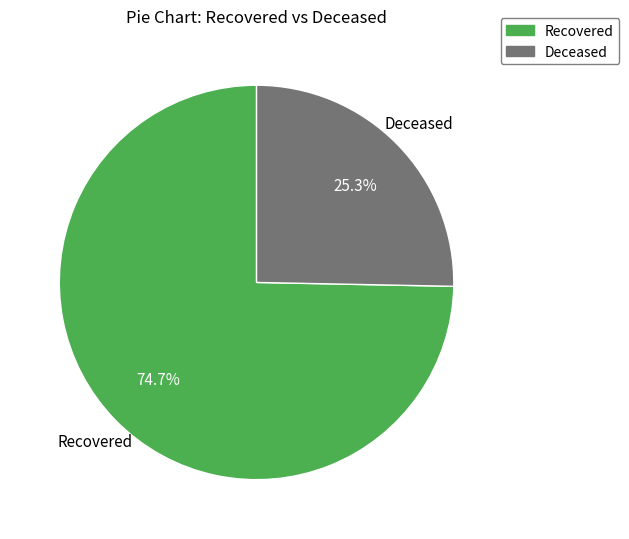

Does any single category account for the majority?

Yes